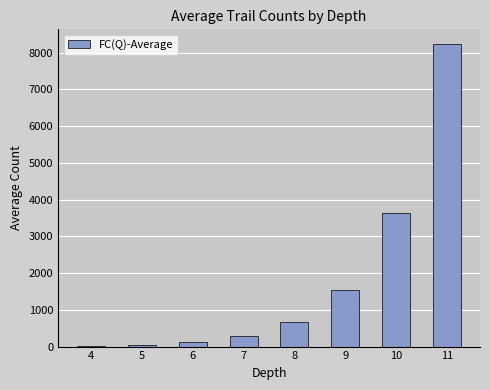

What value does the data have at 9?

1545.9